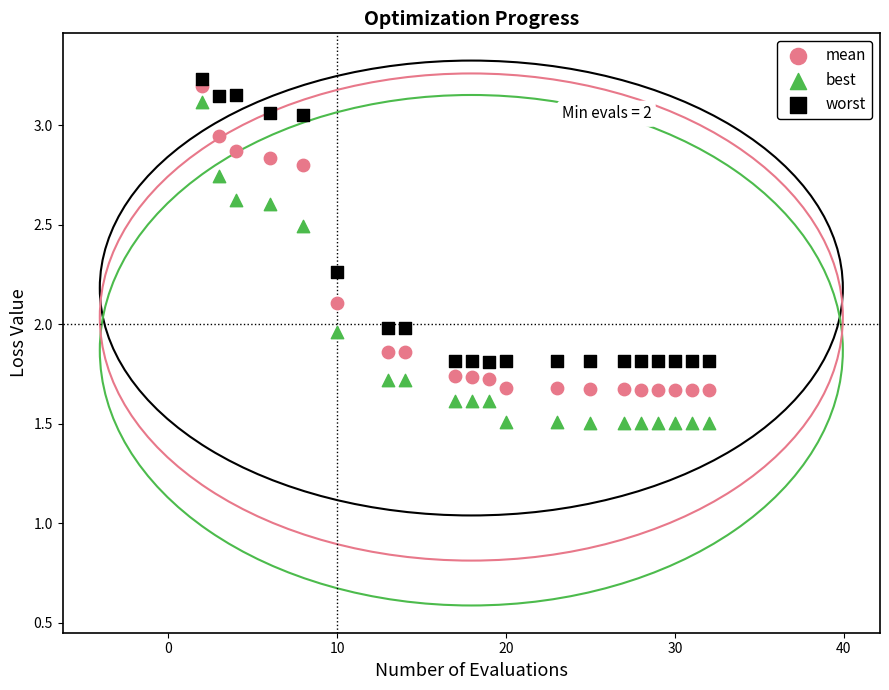

What are all the series names shown in the legend?

mean, best, worst